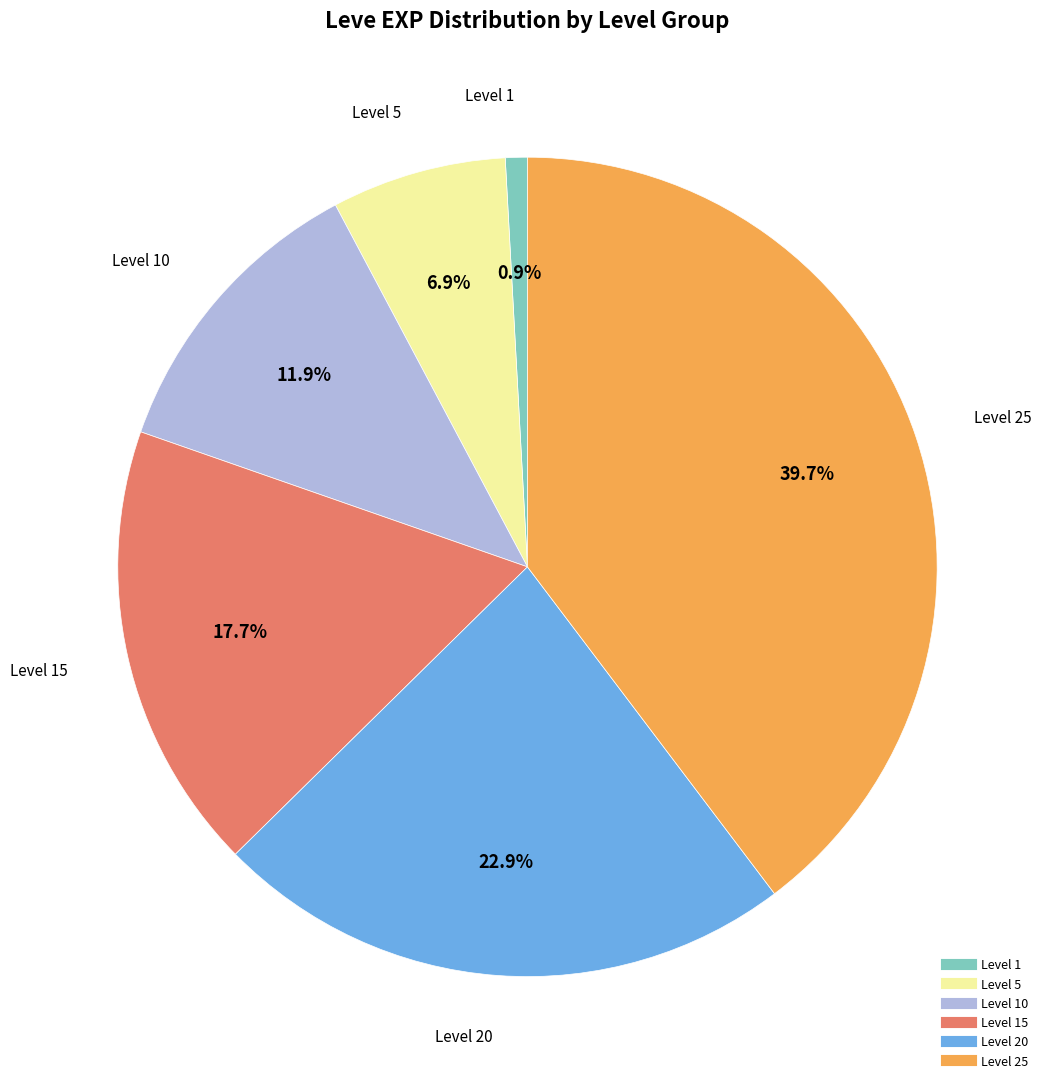

How many segments does this pie chart have?

6